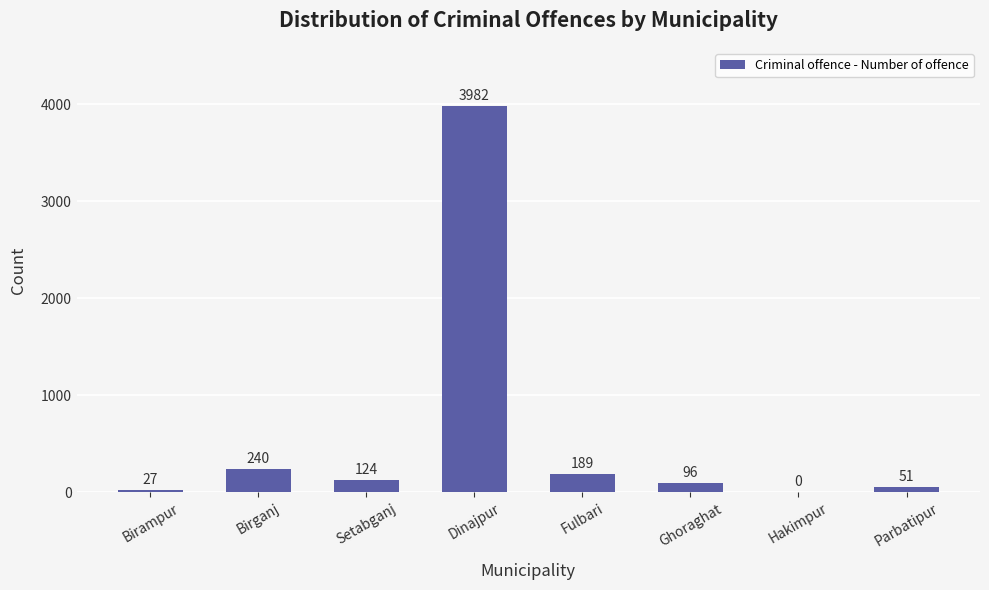

What is the change in value from Dinajpur to Ghoraghat?

-3886